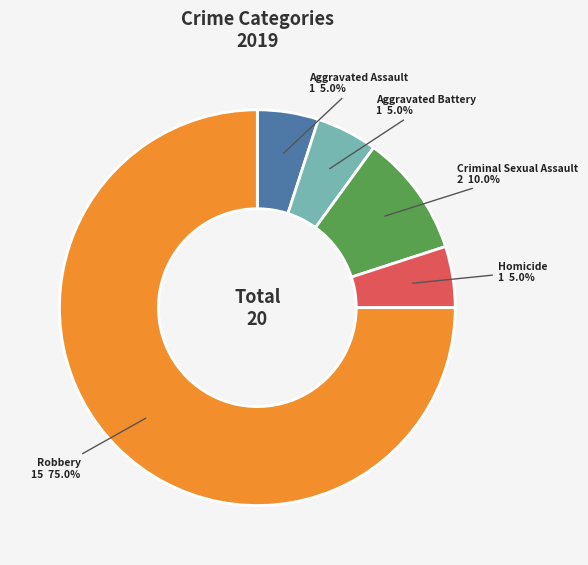

To the nearest percent, what percentage of the pie is Robbery?

75%